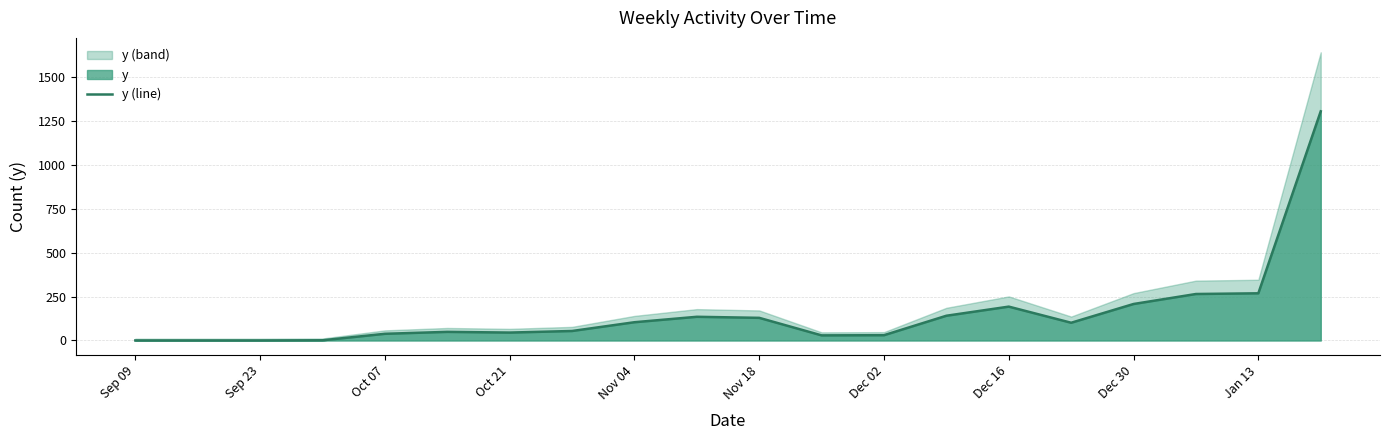

What is the maximum value for y (line)?

1307